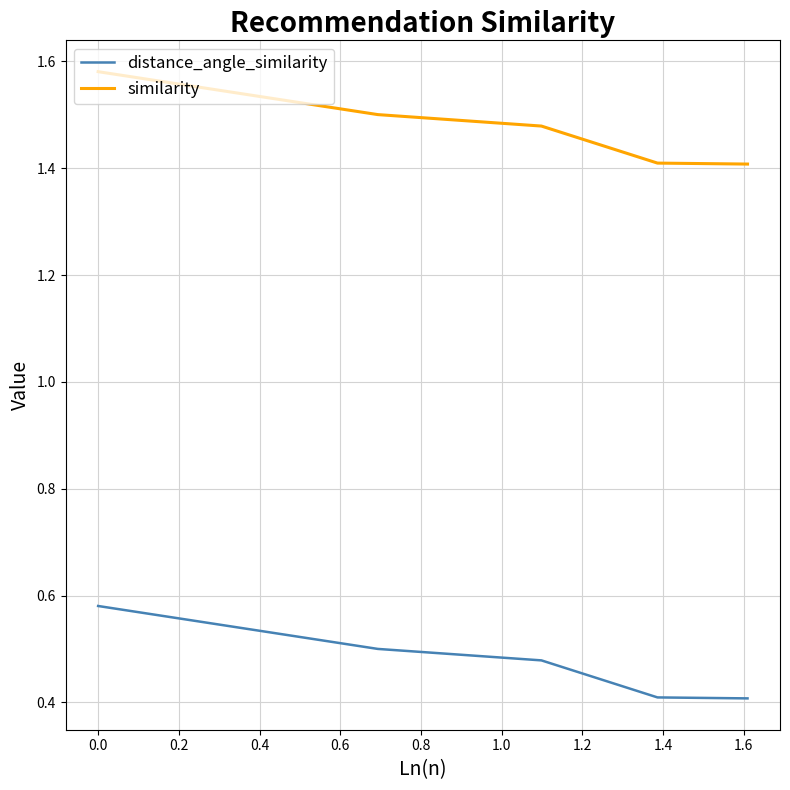

Which series has the largest total across all categories?

similarity